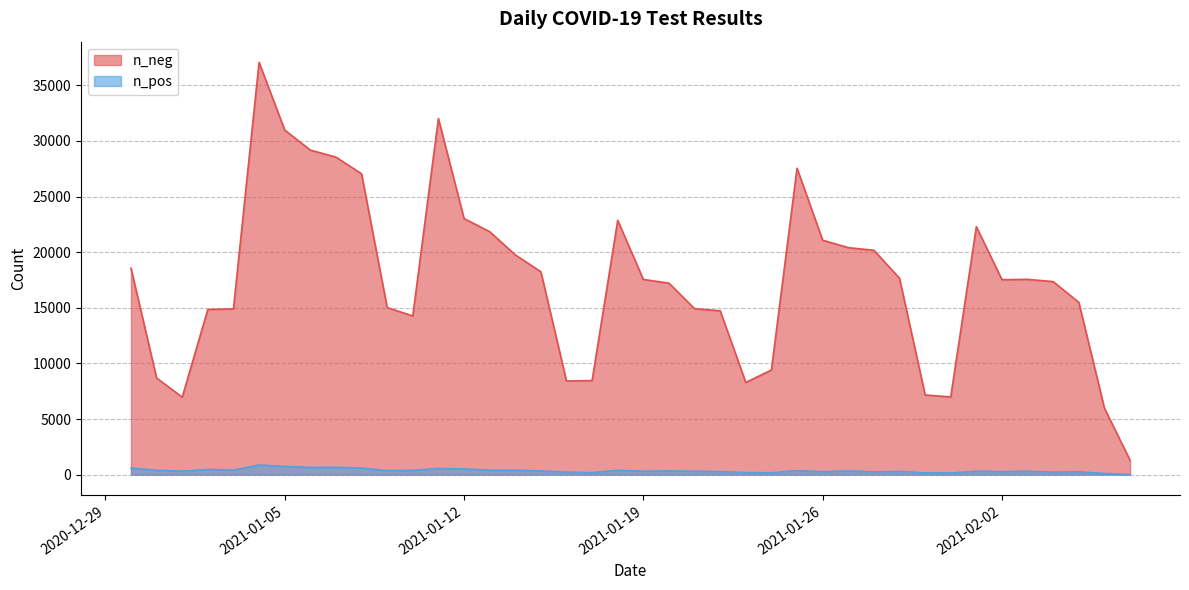

The value of n_neg at 2021-01-26 is 31642. True or false?

False